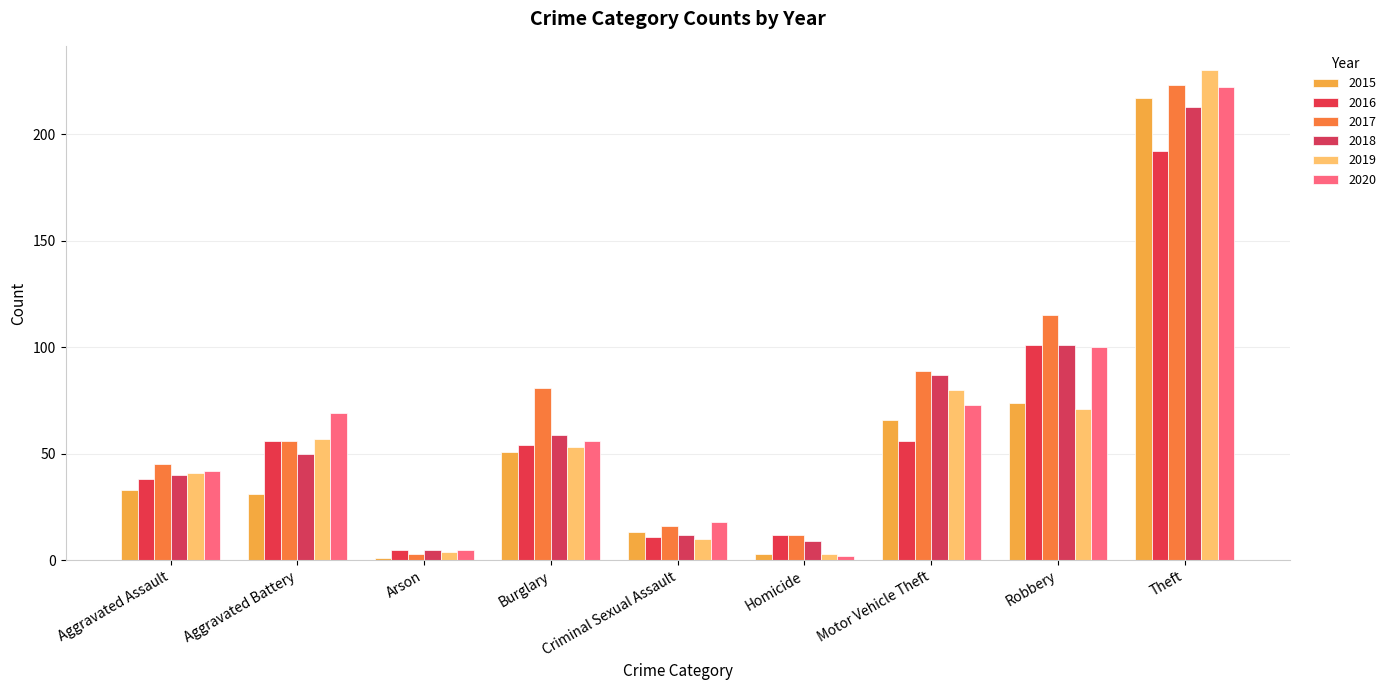

How many values in the 2016 series are below 54?

4